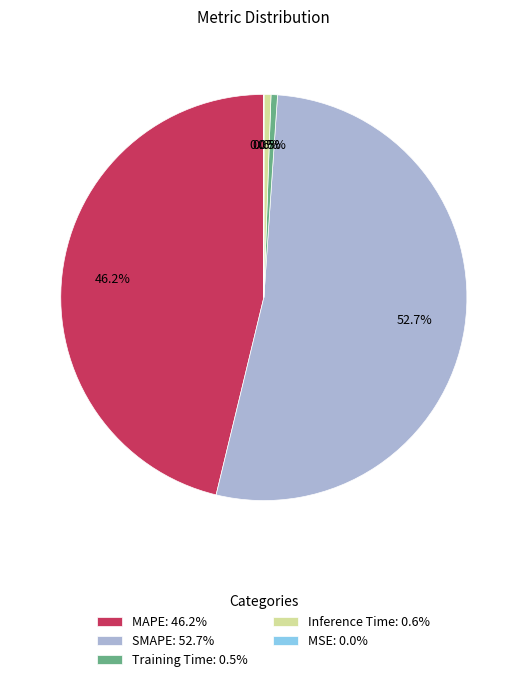

What percentage do Training Time: 0.5% and MAPE: 46.2% together represent?

46.7%